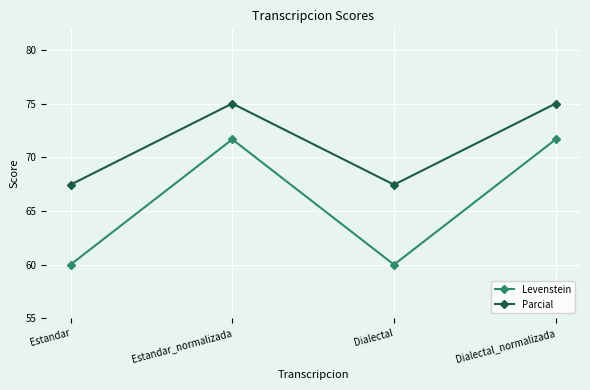

Is the value of Levenstein at Estandar greater than the value of Parcial at Estandar?

No